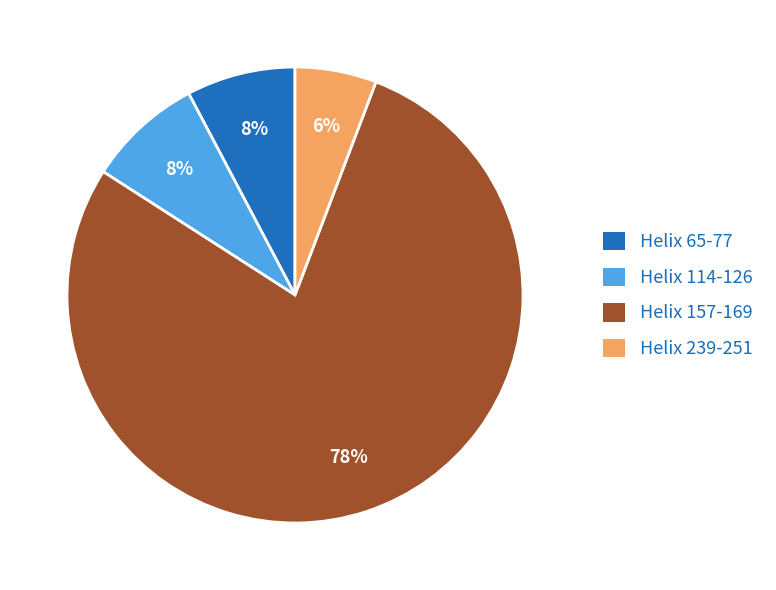

The Helix 239-251 slice represents 1% of the pie. True or false?

False